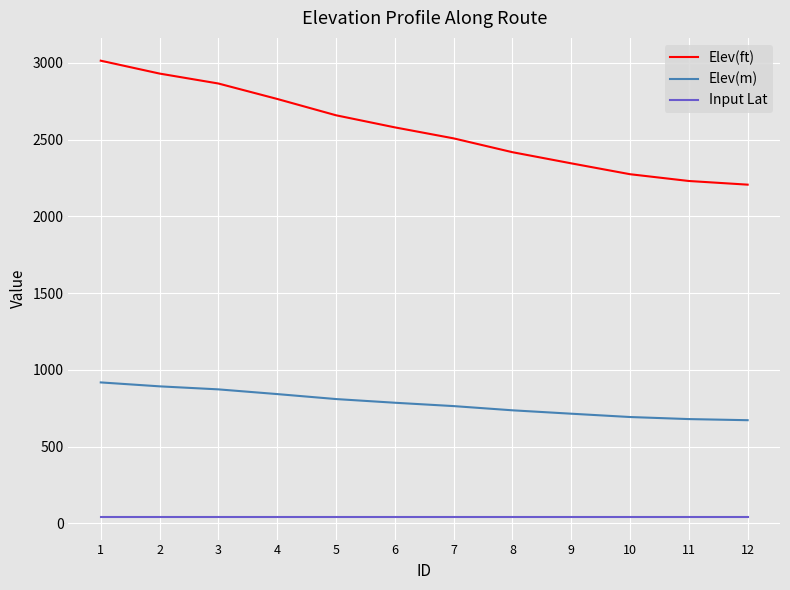

Which series has the largest range (max minus min)?

Elev(ft)